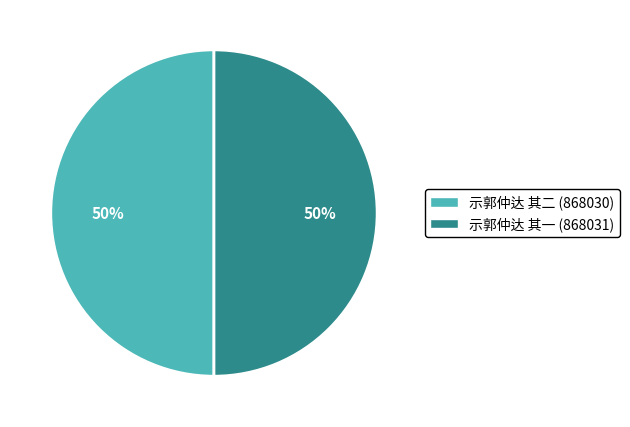

What is the ratio of the value at 示郭仲达 其二 to the value at 示郭仲达 其一?

1.0